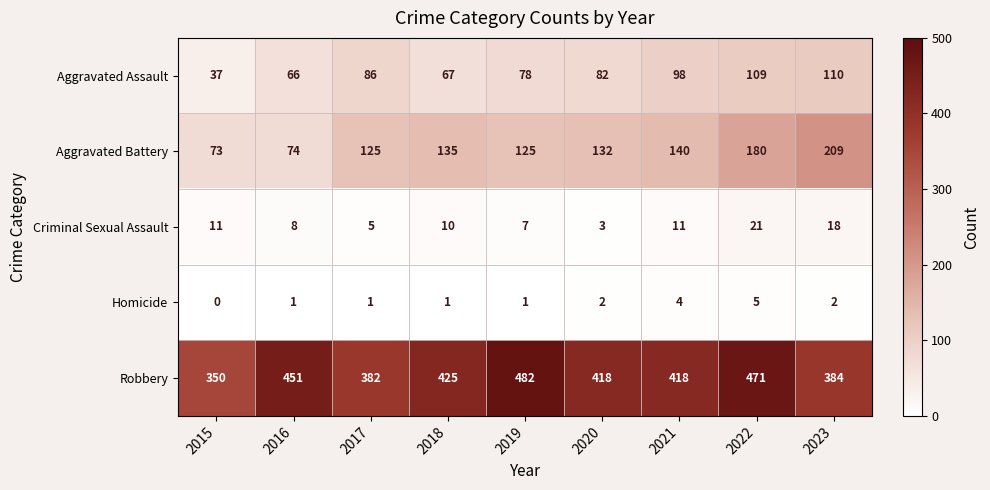

Which series has the largest total across all categories?

Robbery